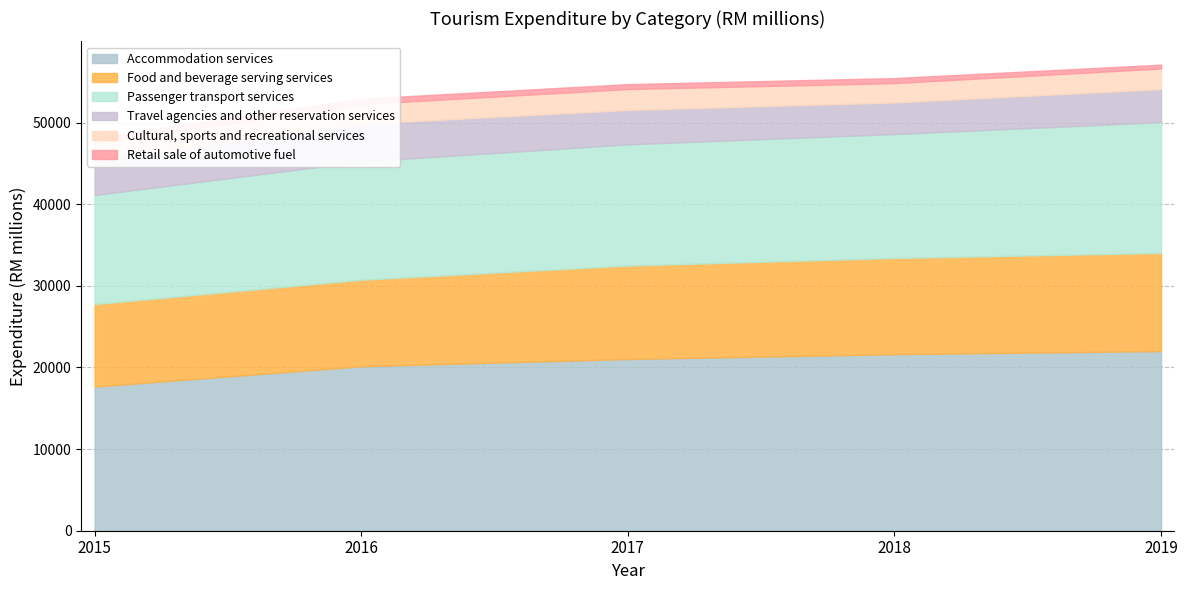

How many lines are shown in the chart?

6